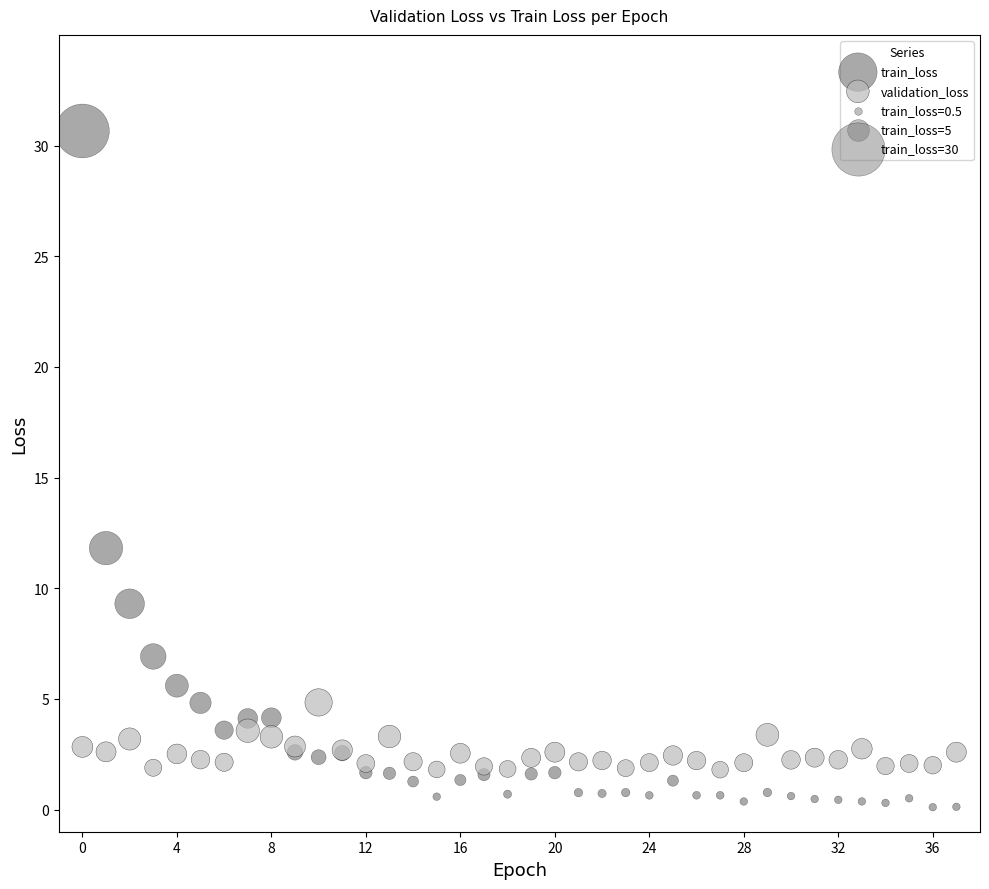

Which series contains the highest Y value?

train_loss